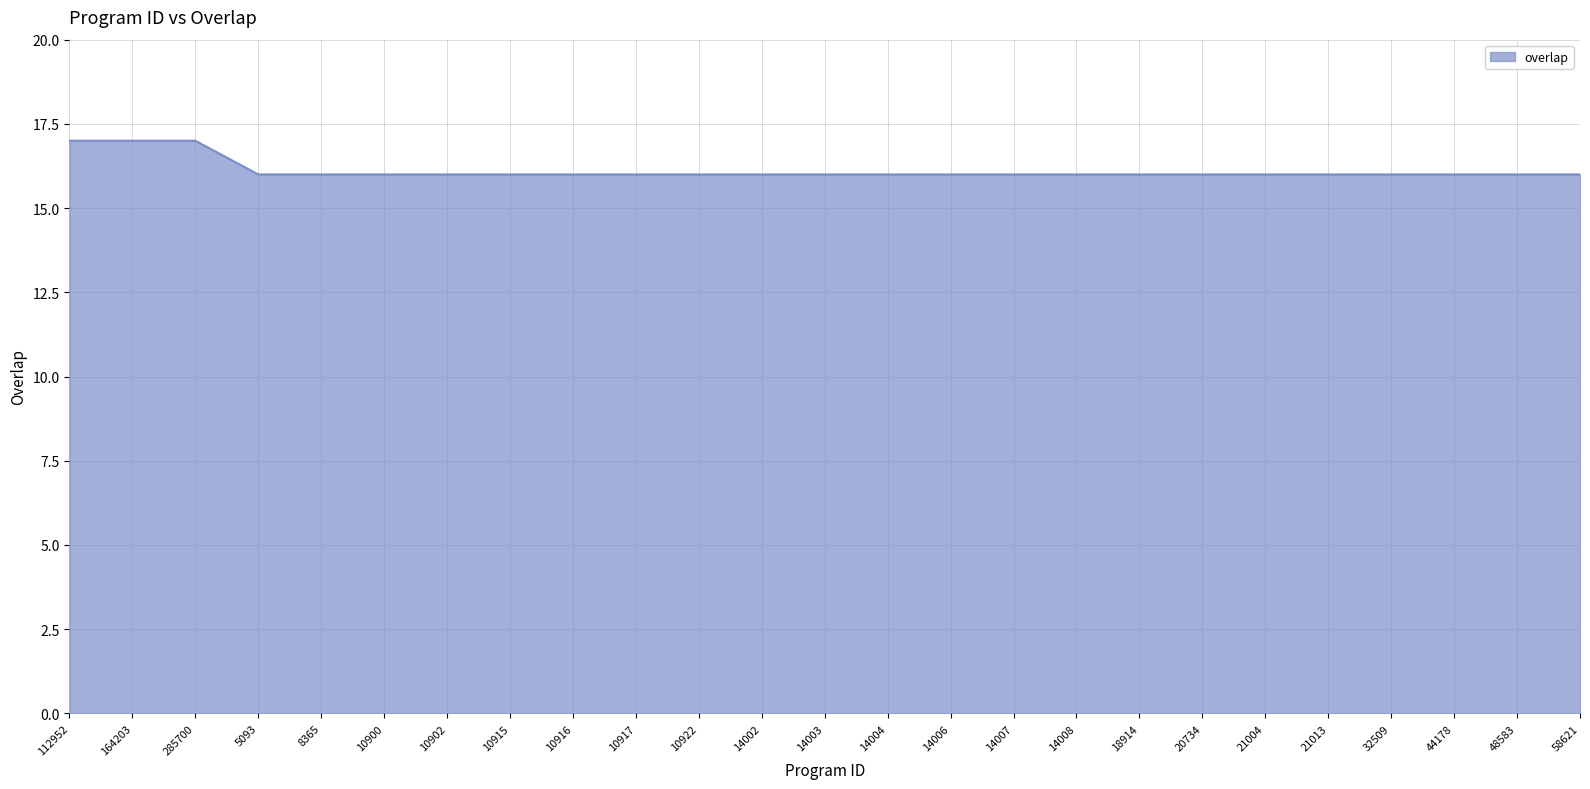

What position from the left is 21004?

20